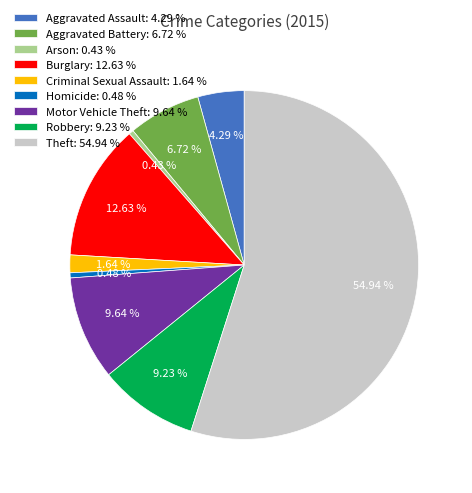

Does Theft: 54.94 % account for over 50% of the chart?

Yes